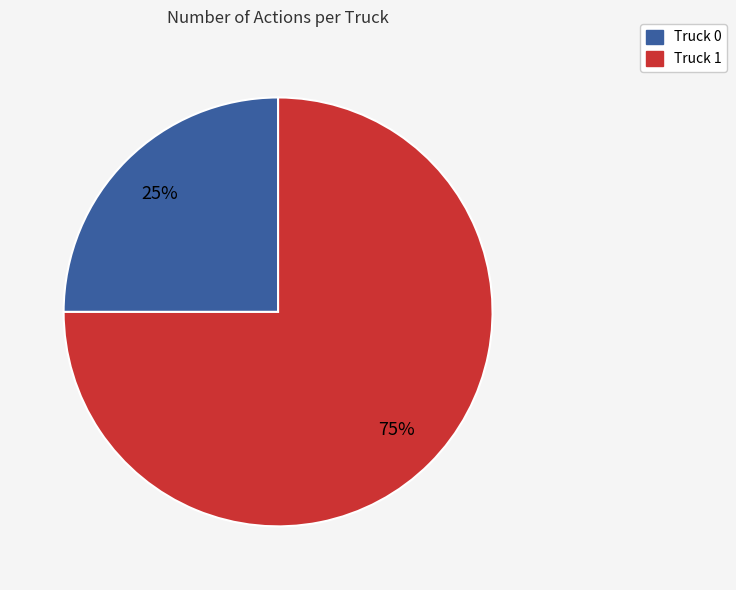

To the nearest percent, what is the difference between the largest and smallest slice percentages?

50%